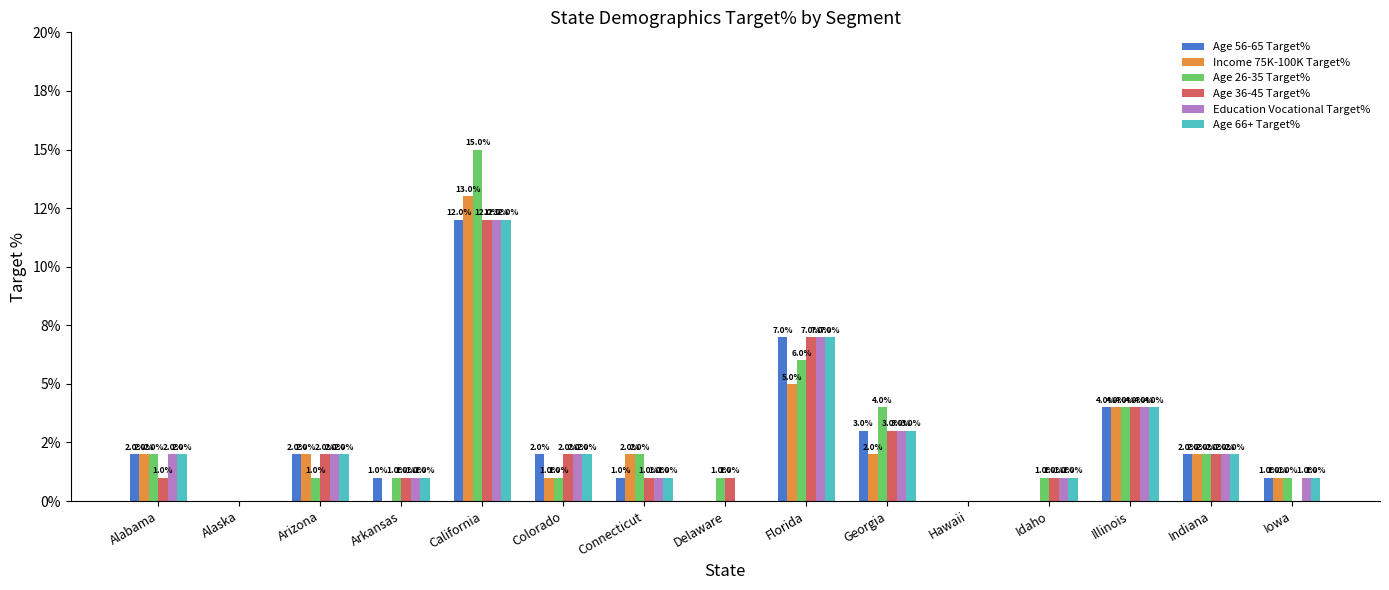

Does the chart contain stacked bars?

No